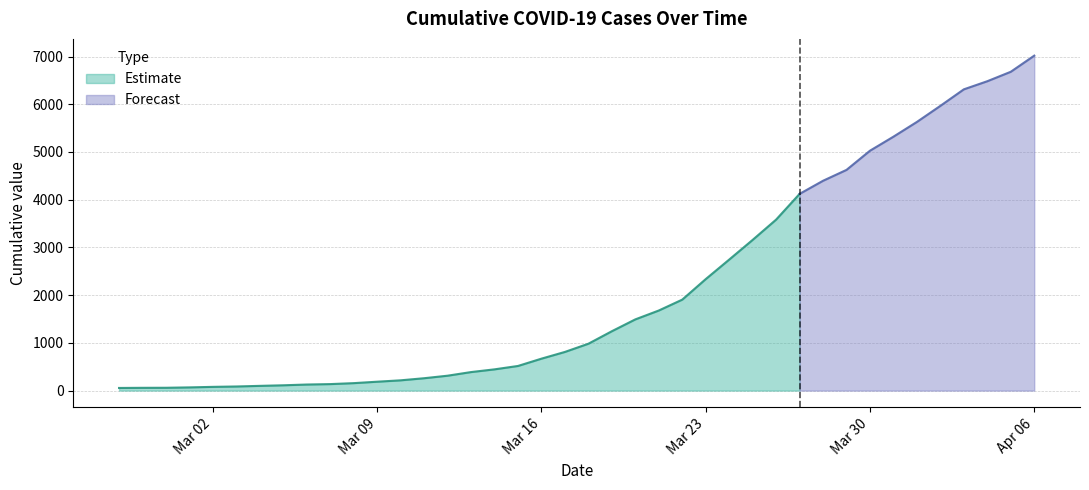

Reading left to right, what are all the values shown in this chart?

2020-02-27=55	2020-02-28=58	2020-02-29=59	2020-03-01=67	2020-03-02=78	2020-03-03=86	2020-03-04=99	2020-03-05=111	2020-03-06=127	2020-03-07=136	2020-03-08=156	2020-03-09=186	2020-03-10=215	2020-03-11=259	2020-03-12=312	2020-03-13=388	2020-03-14=445	2020-03-15=516	2020-03-16=669	2020-03-17=810	2020-03-18=982	2020-03-19=1244	2020-03-20=1492	2020-03-21=1678	2020-03-22=1906	2020-03-23=2336	2020-03-24=2745	2020-03-25=3158	2020-03-26=3583	2020-03-27=4122	2020-03-28=4397	2020-03-29=4625	2020-03-30=5027	2020-03-31=5321	2020-04-01=5630	2020-04-02=5967	2020-04-03=6313	2020-04-04=6483	2020-04-05=6681	2020-04-06=7019